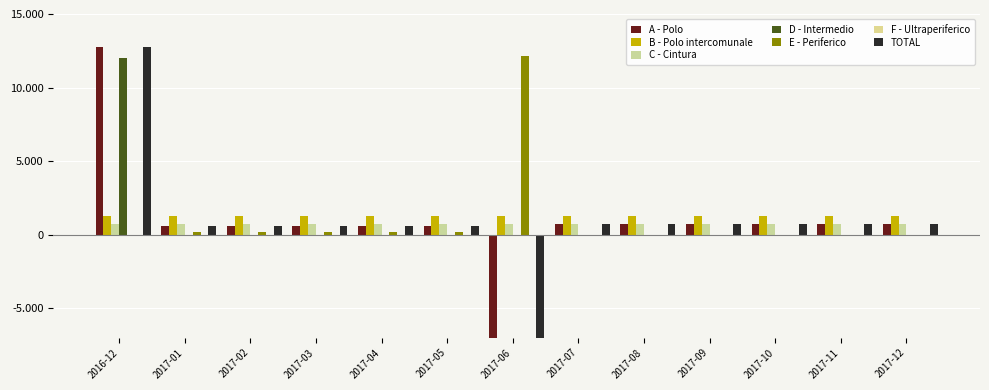

What is the difference between the maximum and minimum values in the E - Periferico series?

12159.7